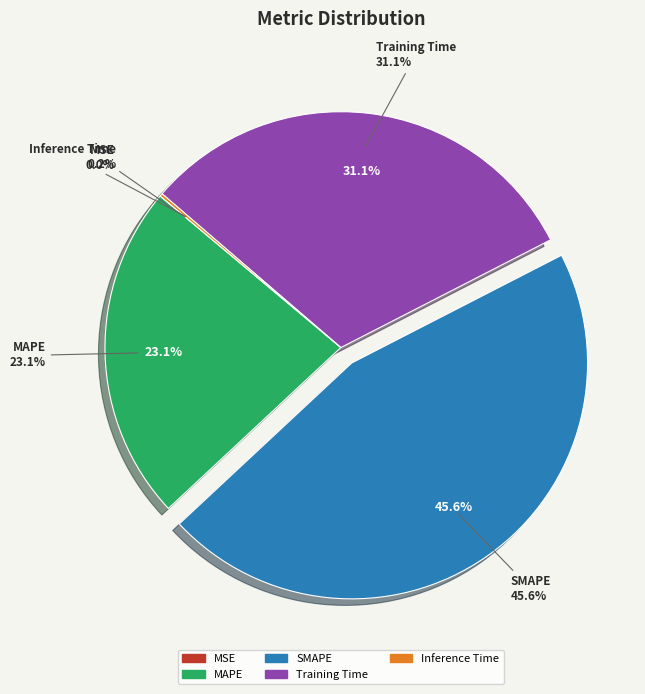

What is the ratio of the value at MAPE to the value at Training Time?

0.7